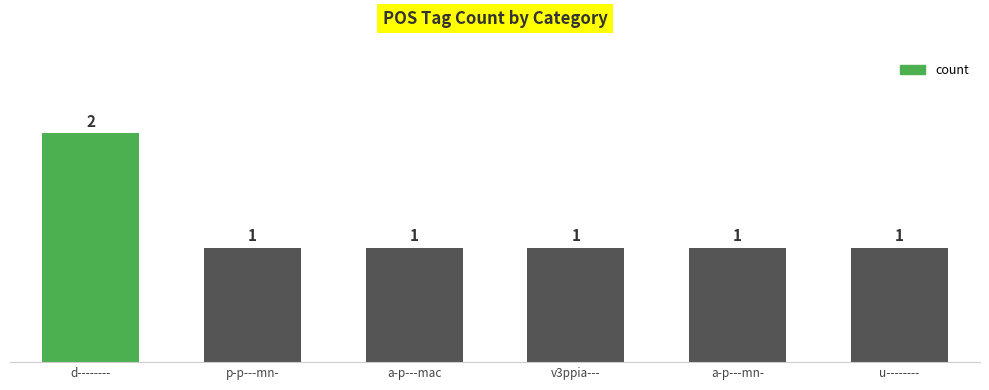

What is the label of the 4th bar from the right?

a-p---mac